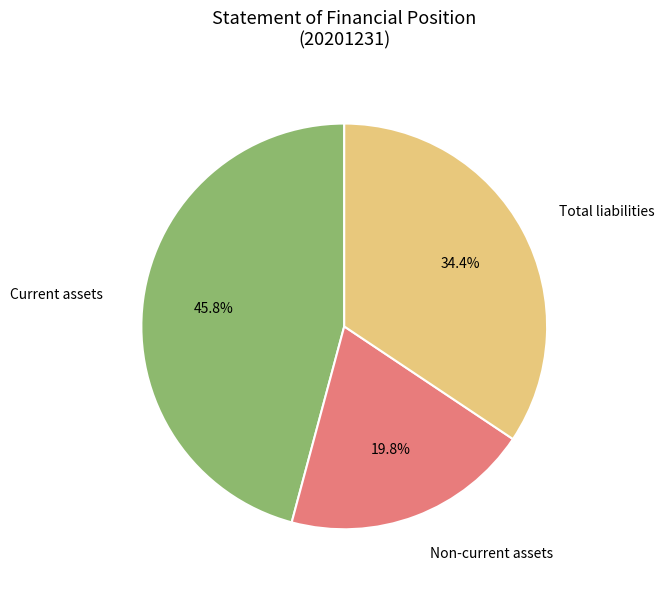

Which category has the biggest portion of the pie?

Current assets